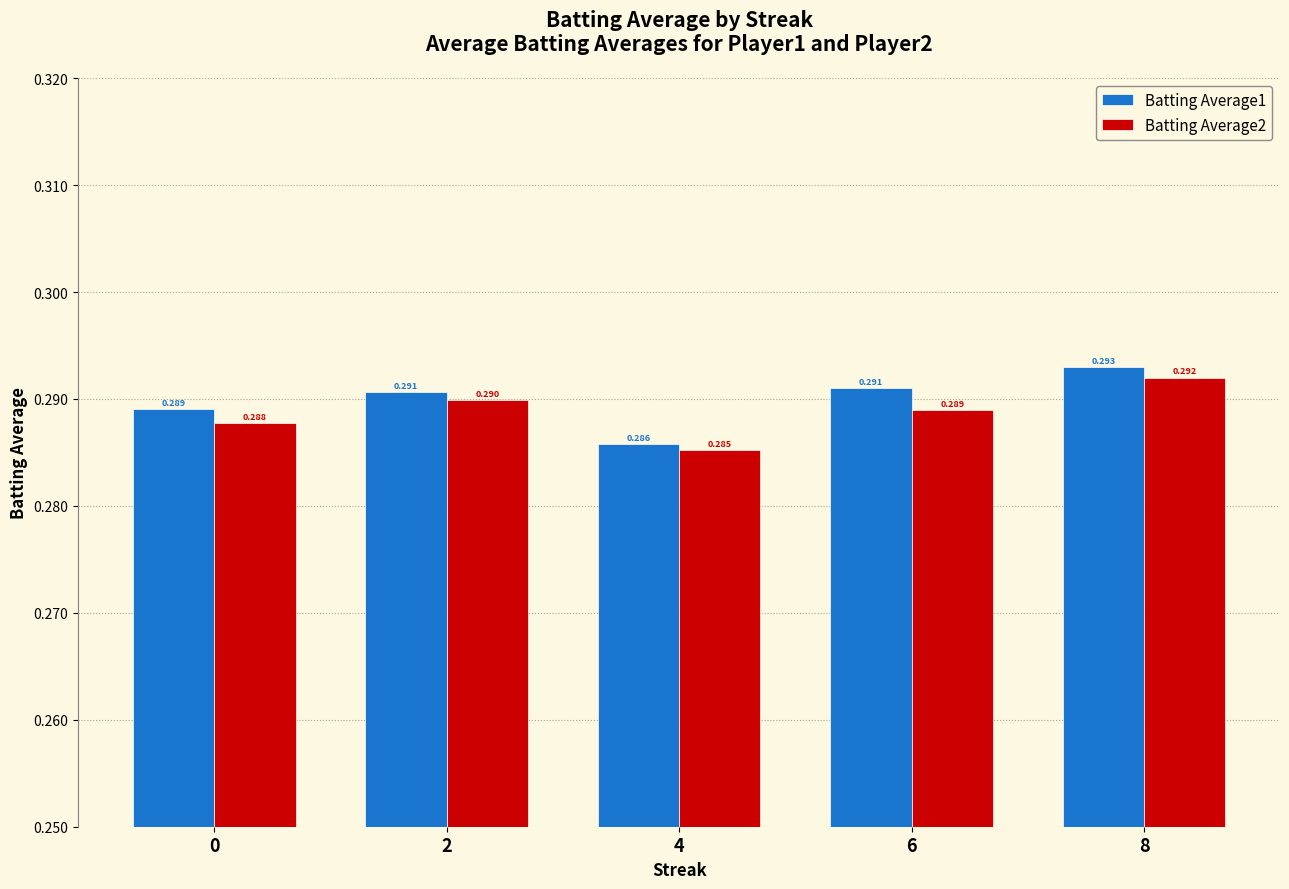

Reading left to right, extract all data points from this chart.

Batting Average1: 0=0.3	2=0.3	4=0.3	6=0.3	8=0.3
Batting Average2: 0=0.3	2=0.3	4=0.3	6=0.3	8=0.3